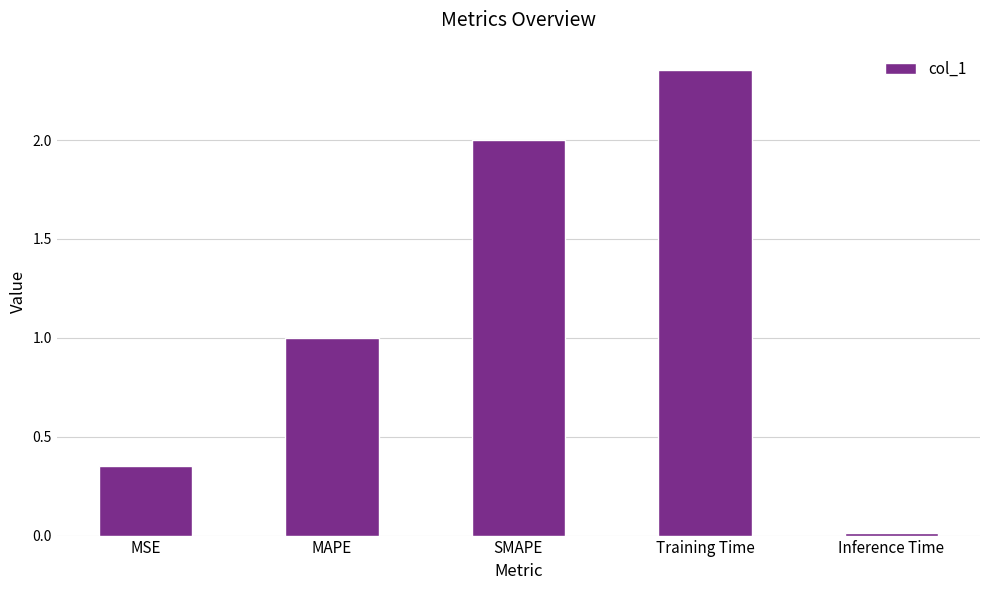

What is the difference between the maximum and minimum values?

2.3